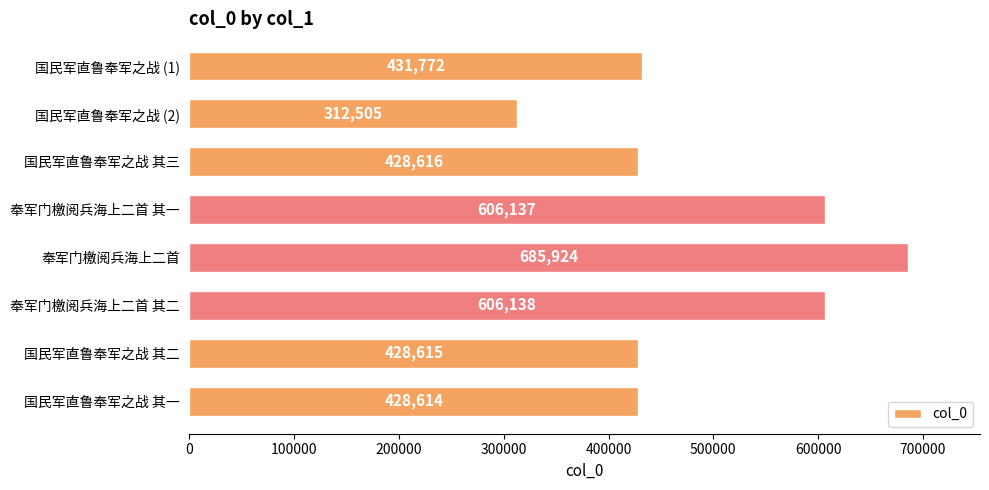

Rank the categories by value from lowest to highest.

国民军直鲁奉军之战 (2), 国民军直鲁奉军之战 其一, 国民军直鲁奉军之战 其二, 国民军直鲁奉军之战 其三, 国民军直鲁奉军之战 (1), 奉军门檄阅兵海上二首 其一, 奉军门檄阅兵海上二首 其二, 奉军门檄阅兵海上二首